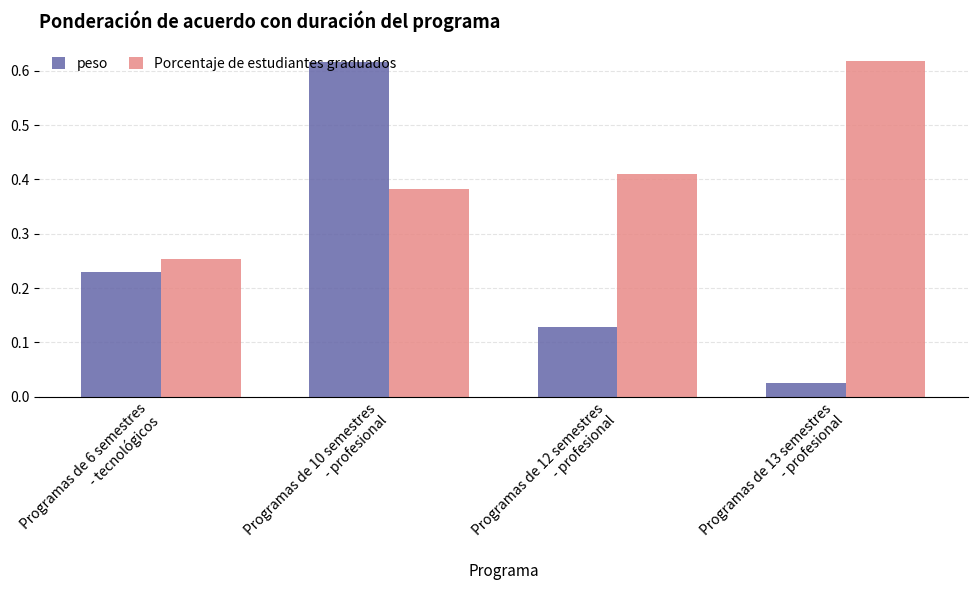

What is the sum of all Porcentaje de estudiantes graduados values?

1.7